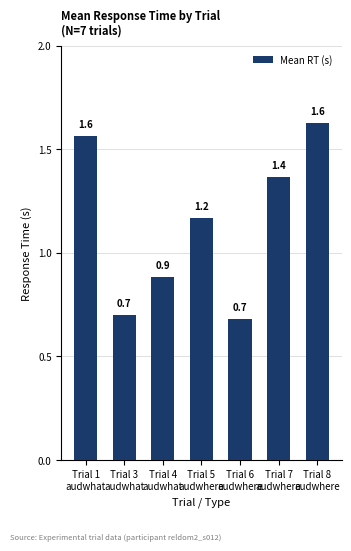

Does the chart contain stacked bars?

No